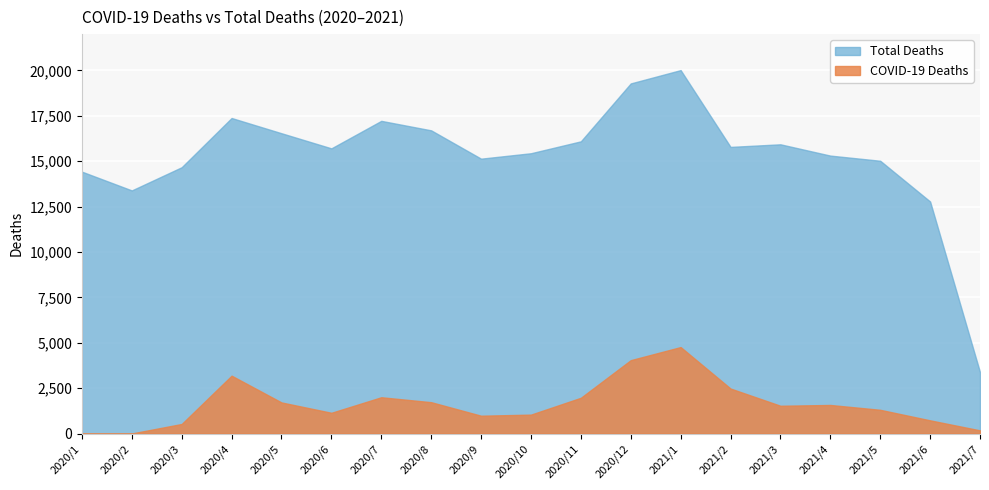

True or false: COVID-19 Deaths and Total Deaths cross at least once.

False